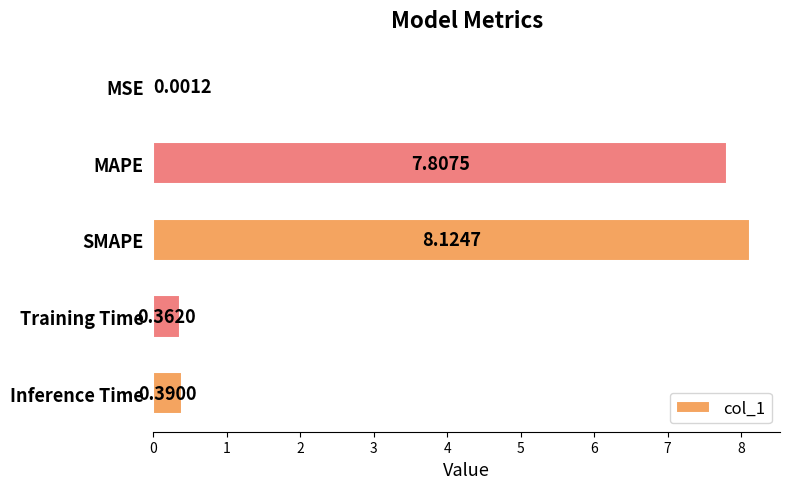

What is the sum of all values?

16.7